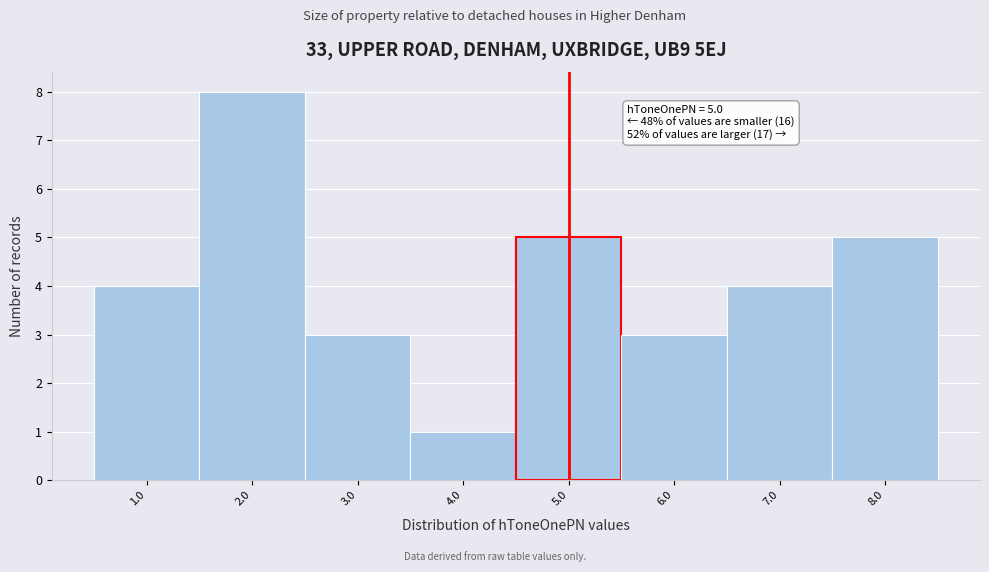

Over which range of the x-axis is the bar tallest?

1.5 to 2.5